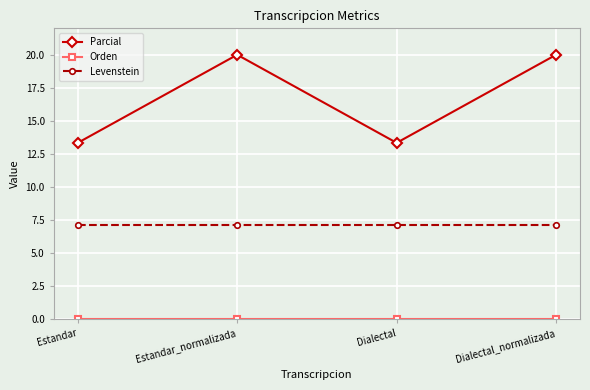

What is the label of the 4th point from the right?

Estandar